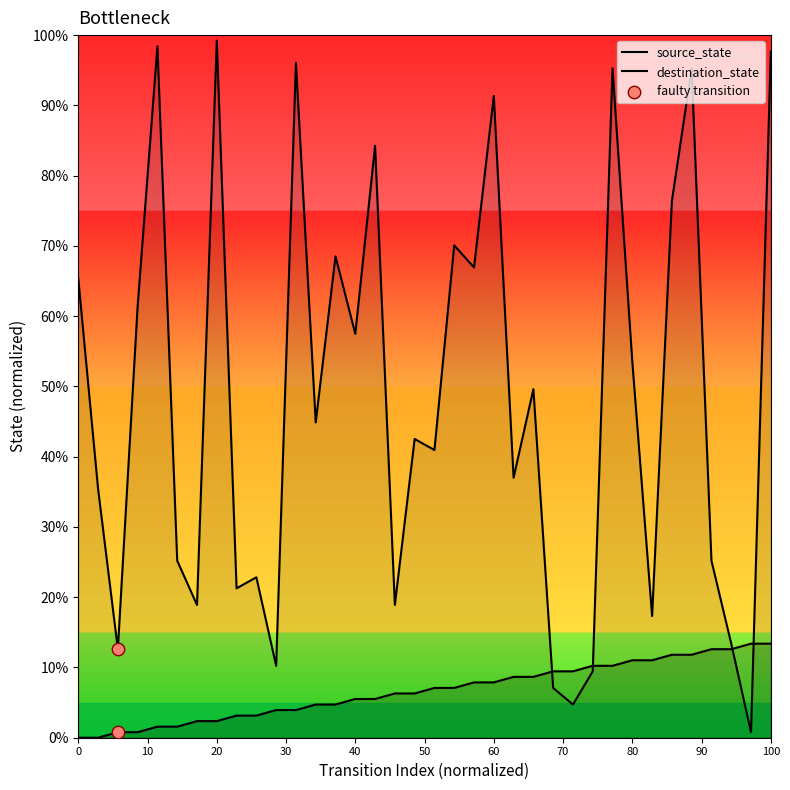

Which series has the widest spread of Y values?

destination_state